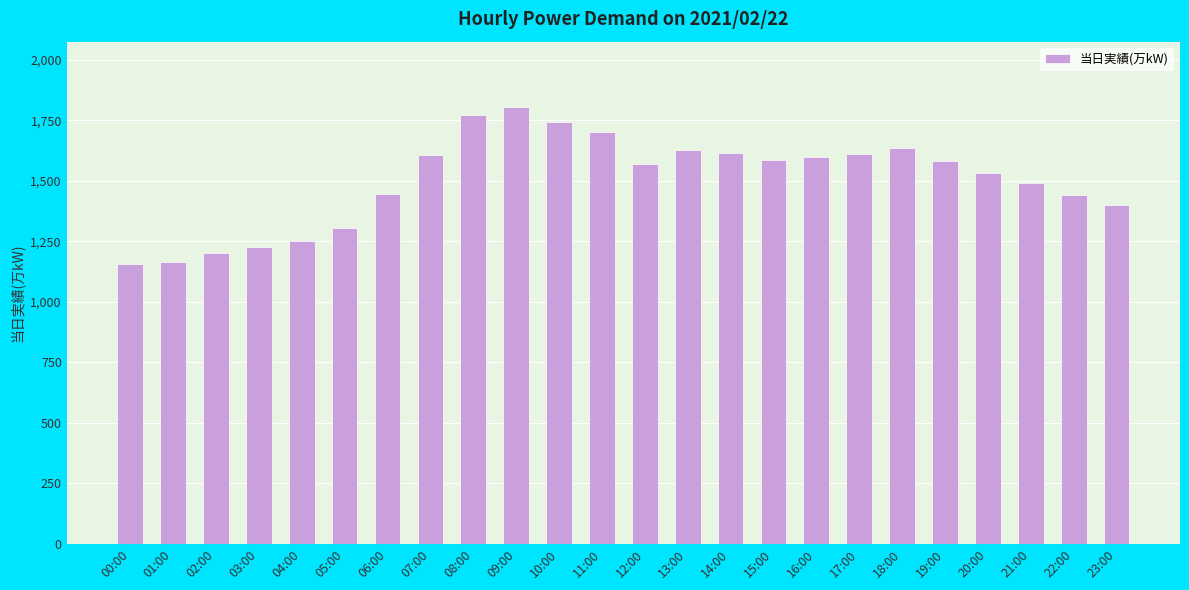

What is the minimum value shown in the chart?

1156